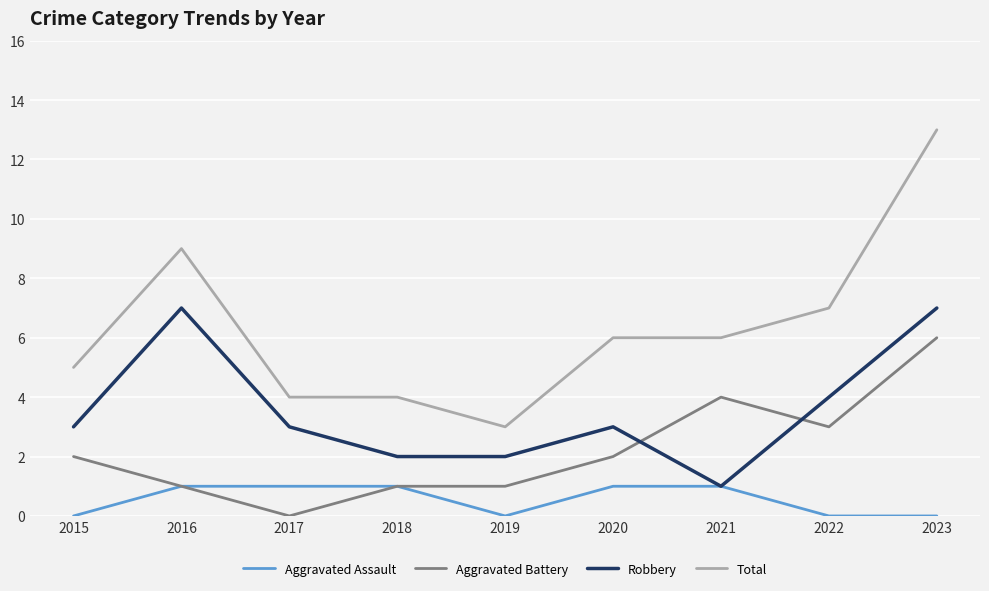

What is the spread (max minus min) of values at 2016?

8